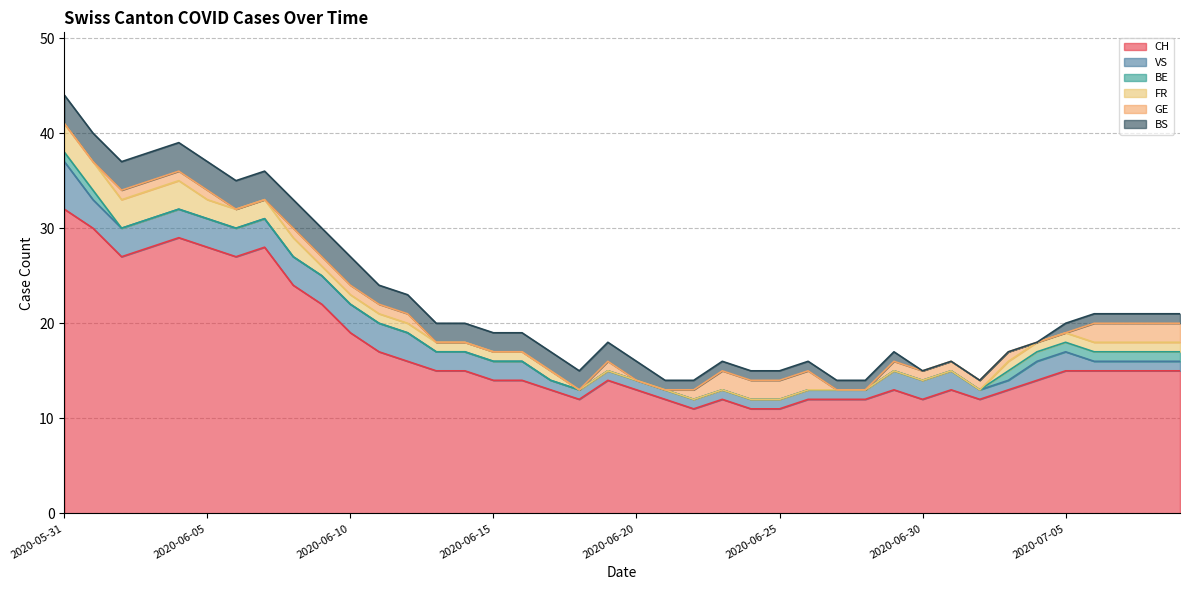

What is the label of the 15th point from the right?

2020-06-25